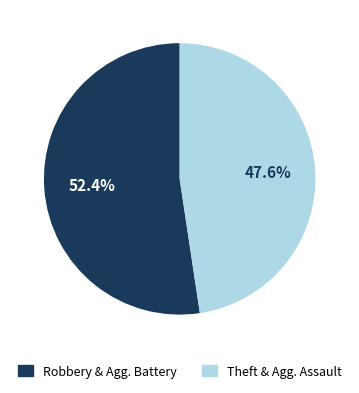

Is there a majority slice in this chart?

Yes